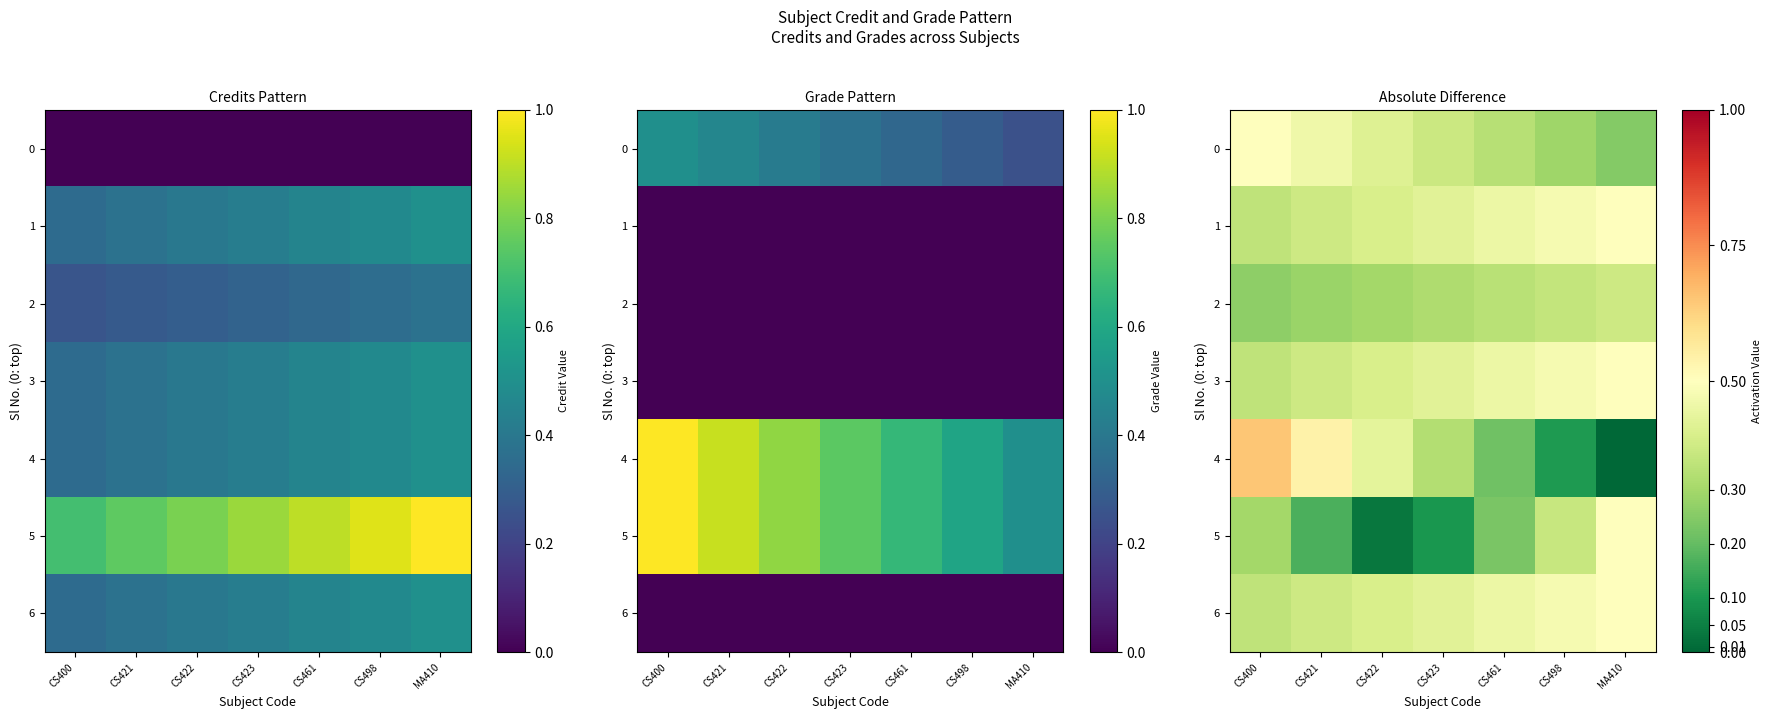

Count the number of data series in this chart.

7